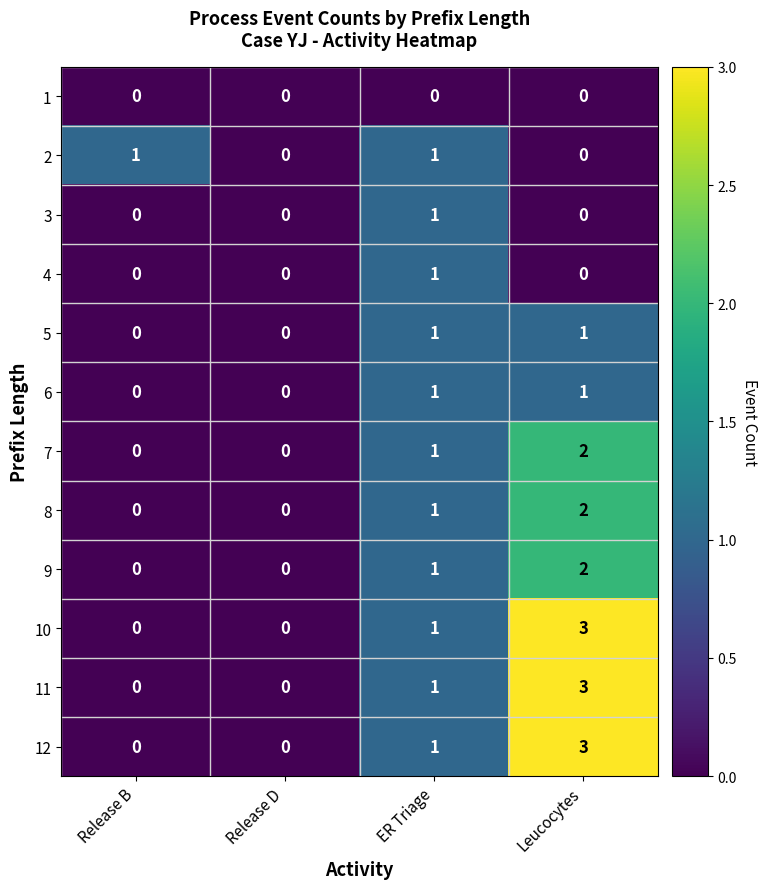

At which category is the sum across all series the highest?

Leucocytes